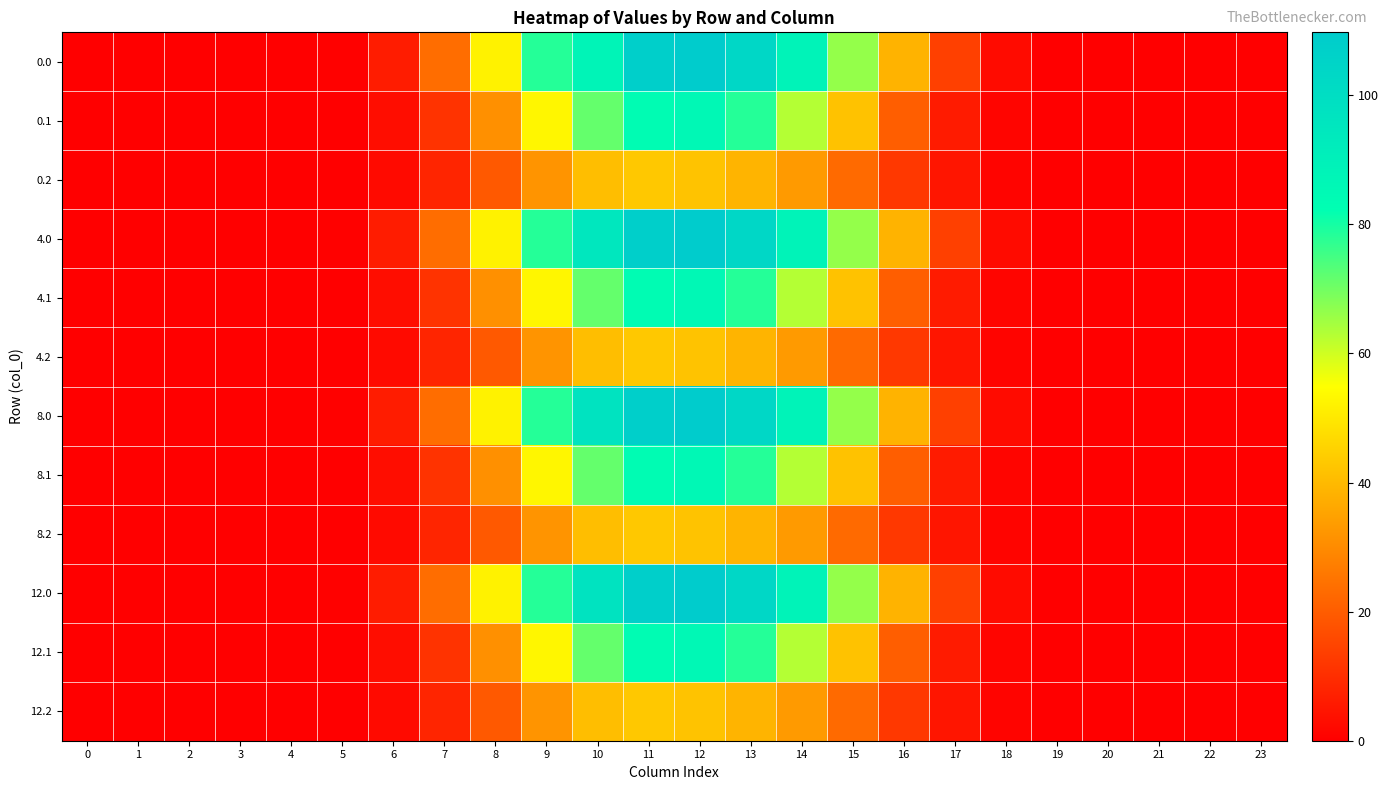

Reading left to right, extract all data points from this chart.

0.0: 0=0.0	1=0.0	2=0.0	3=0.0	4=0.0	5=0.6	6=6.3	7=23.7	8=52.2	9=78.2	10=88.0	11=108.0	12=109.7	13=103.6	14=88.3	15=66.4	16=38.6	17=14.0	18=2.7	19=0.0	20=0.0	21=0.0	22=0.0	23=0.0
0.1: 0=0.0	1=0.0	2=0.0	3=0.0	4=0.0	5=0.3	6=3.2	7=11.3	8=31.1	9=53.1	10=71.5	11=83.4	12=85.6	13=78.3	14=62.8	15=42.0	16=20.4	17=6.1	18=1.3	19=0.0	20=0.0	21=0.0	22=0.0	23=0.0
0.2: 0=0.0	1=0.0	2=0.0	3=0.0	4=0.0	5=0.3	6=2.5	7=8.3	8=19.5	9=32.1	10=41.0	11=43.2	12=42.2	13=39.0	14=33.4	15=23.1	16=12.4	17=4.8	18=1.2	19=0.0	20=0.0	21=0.0	22=0.0	23=0.0
4.0: 0=0.0	1=0.0	2=0.0	3=0.0	4=0.0	5=0.6	6=6.3	7=23.7	8=52.2	9=78.2	10=95.0	11=108.0	12=109.7	13=103.6	14=88.4	15=66.4	16=38.6	17=14.0	18=2.7	19=0.0	20=0.0	21=0.0	22=0.0	23=0.0
4.1: 0=0.0	1=0.0	2=0.0	3=0.0	4=0.0	5=0.3	6=3.2	7=11.3	8=31.1	9=53.1	10=71.5	11=83.4	12=85.6	13=78.3	14=62.8	15=42.0	16=20.4	17=6.1	18=1.3	19=0.0	20=0.0	21=0.0	22=0.0	23=0.0
4.2: 0=0.0	1=0.0	2=0.0	3=0.0	4=0.0	5=0.3	6=2.5	7=8.3	8=19.5	9=32.1	10=41.0	11=43.2	12=42.2	13=39.0	14=33.4	15=23.1	16=12.4	17=4.8	18=1.2	19=0.0	20=0.0	21=0.0	22=0.0	23=0.0
8.0: 0=0.0	1=0.0	2=0.0	3=0.0	4=0.0	5=0.6	6=6.3	7=23.7	8=52.2	9=78.2	10=97.1	11=108.0	12=109.7	13=103.6	14=88.4	15=66.4	16=38.6	17=14.0	18=2.7	19=0.0	20=0.0	21=0.0	22=0.0	23=0.0
8.1: 0=0.0	1=0.0	2=0.0	3=0.0	4=0.0	5=0.3	6=3.2	7=11.3	8=31.1	9=53.1	10=71.5	11=83.4	12=85.6	13=78.3	14=62.8	15=42.0	16=20.4	17=6.1	18=1.3	19=0.0	20=0.0	21=0.0	22=0.0	23=0.0
8.2: 0=0.0	1=0.0	2=0.0	3=0.0	4=0.0	5=0.3	6=2.5	7=8.3	8=19.5	9=32.1	10=41.0	11=43.2	12=42.2	13=39.0	14=33.4	15=23.1	16=12.4	17=4.8	18=1.2	19=0.0	20=0.0	21=0.0	22=0.0	23=0.0
12.0: 0=0.0	1=0.0	2=0.0	3=0.0	4=0.0	5=0.6	6=6.3	7=23.7	8=52.2	9=78.2	10=97.0	11=108.0	12=109.7	13=103.6	14=88.4	15=66.4	16=38.6	17=14.0	18=2.7	19=0.0	20=0.0	21=0.0	22=0.0	23=0.0
12.1: 0=0.0	1=0.0	2=0.0	3=0.0	4=0.0	5=0.3	6=3.2	7=11.3	8=31.1	9=53.1	10=71.5	11=83.4	12=85.6	13=78.3	14=62.8	15=42.0	16=20.4	17=6.1	18=1.3	19=0.0	20=0.0	21=0.0	22=0.0	23=0.0
12.2: 0=0.0	1=0.0	2=0.0	3=0.0	4=0.0	5=0.3	6=2.5	7=8.3	8=19.5	9=32.1	10=41.0	11=43.2	12=42.2	13=39.0	14=33.4	15=23.1	16=12.4	17=4.8	18=1.2	19=0.0	20=0.0	21=0.0	22=0.0	23=0.0